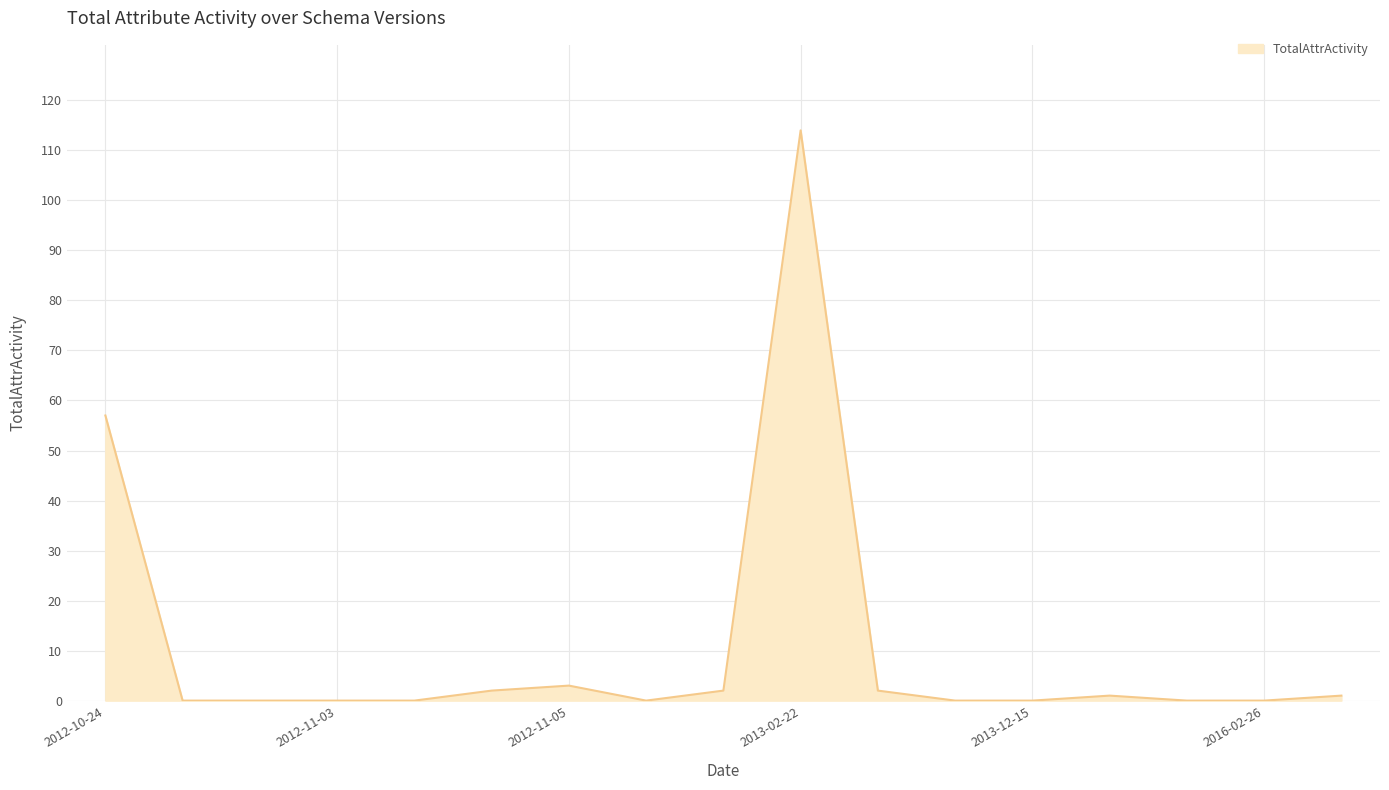

What is the maximum value shown in the chart?

114